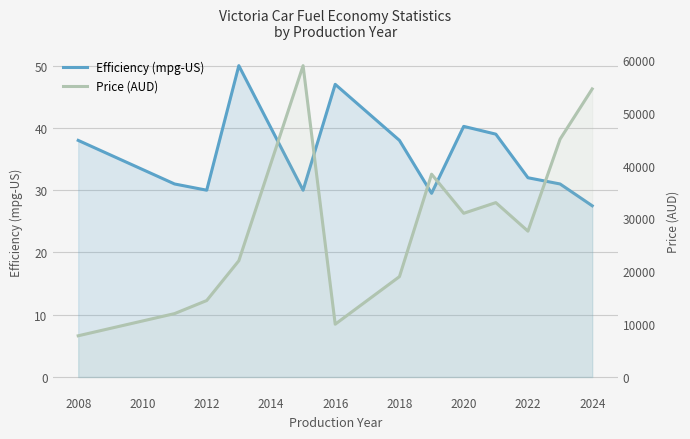

True or false: Price (AUD) and Efficiency (mpg-US) cross at least once.

False